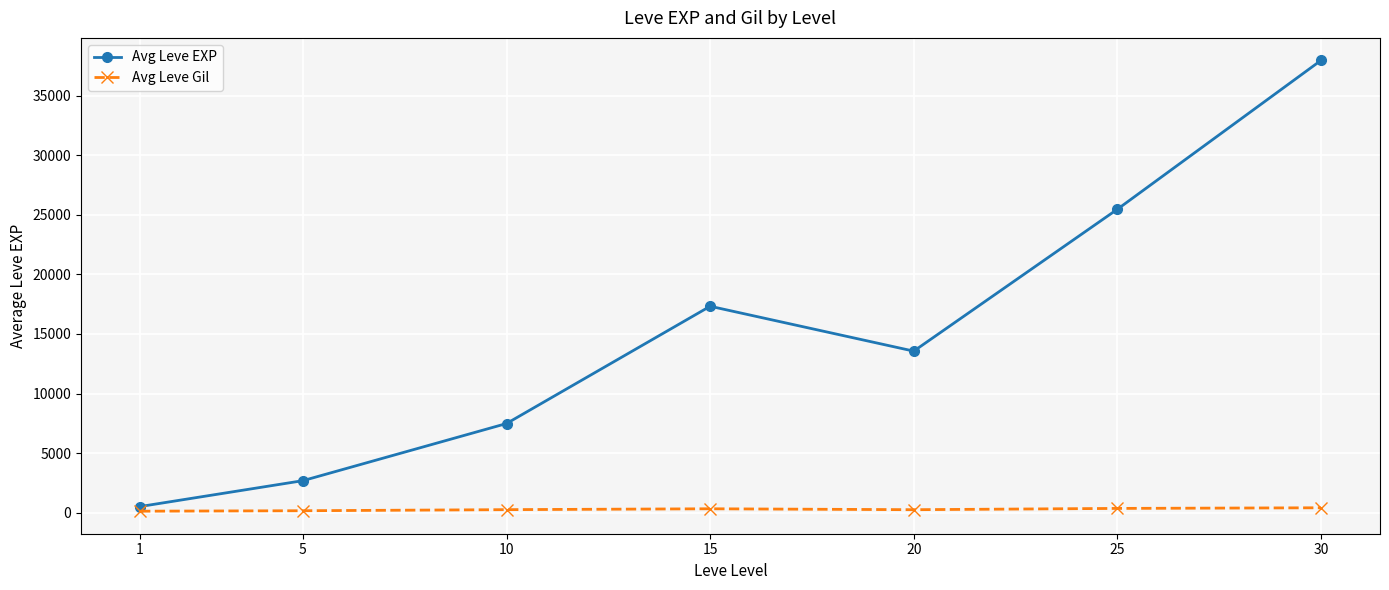

Rank the series by their maximum value, from highest to lowest.

Avg Leve EXP, Avg Leve Gil